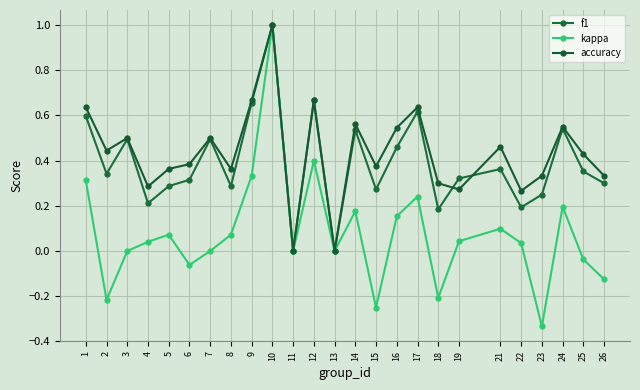

Count the number of categories in the chart.

25